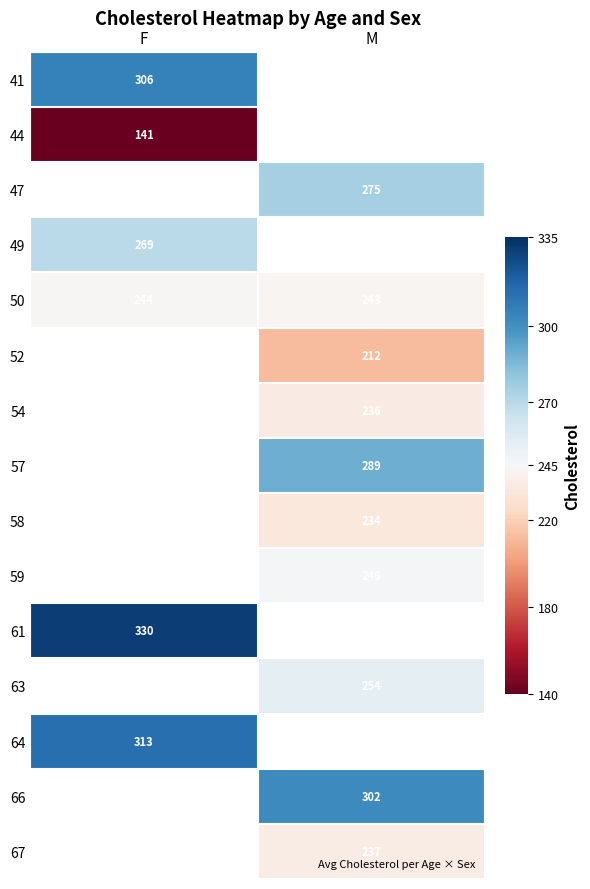

Is it true that 49 equals 455.0 at F?

False